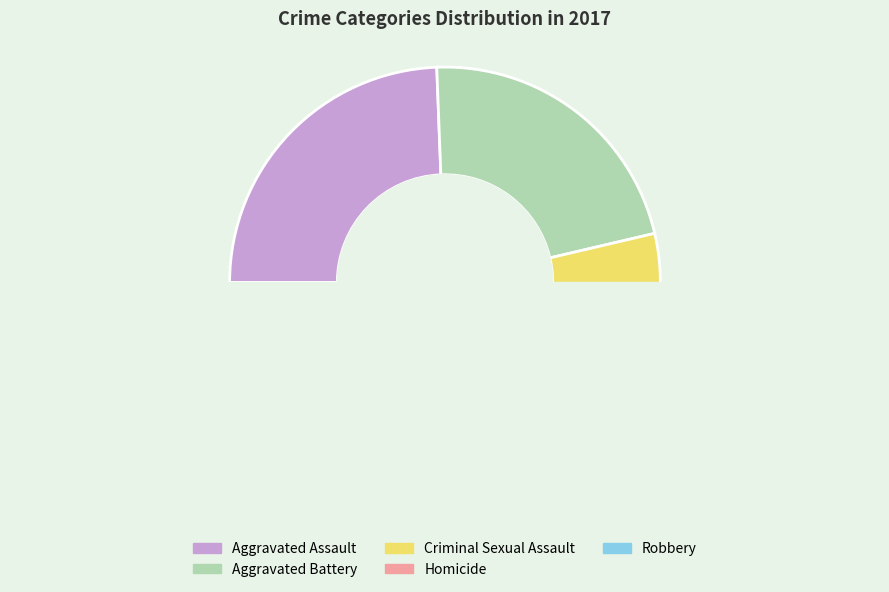

True or false: Homicide accounts for 2% of the total.

True